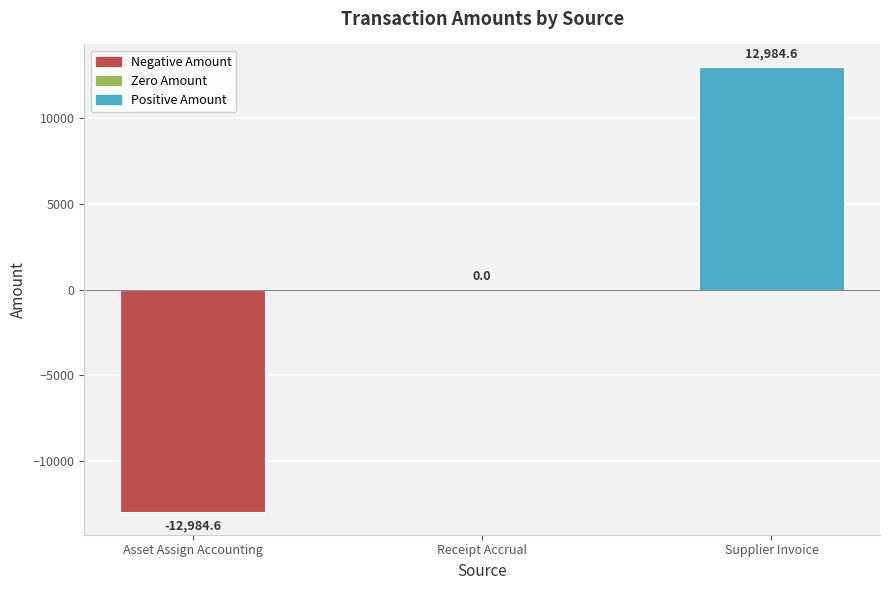

The chart shows a value of -17153.1 at Asset Assign Accounting. True or false?

False